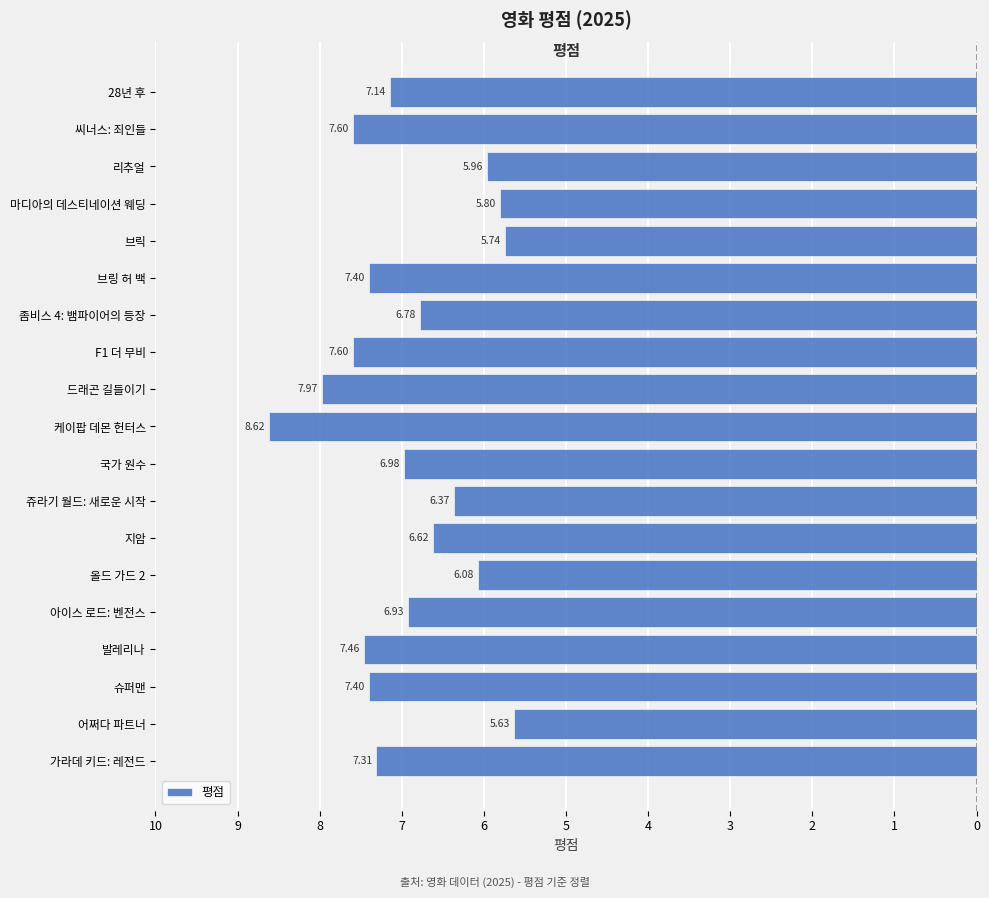

Are the bars horizontal?

Yes